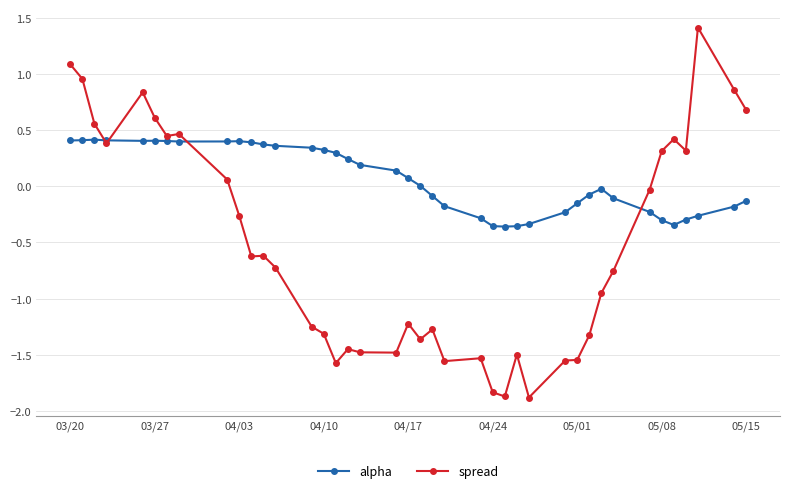

Which series has the widest spread of values?

spread